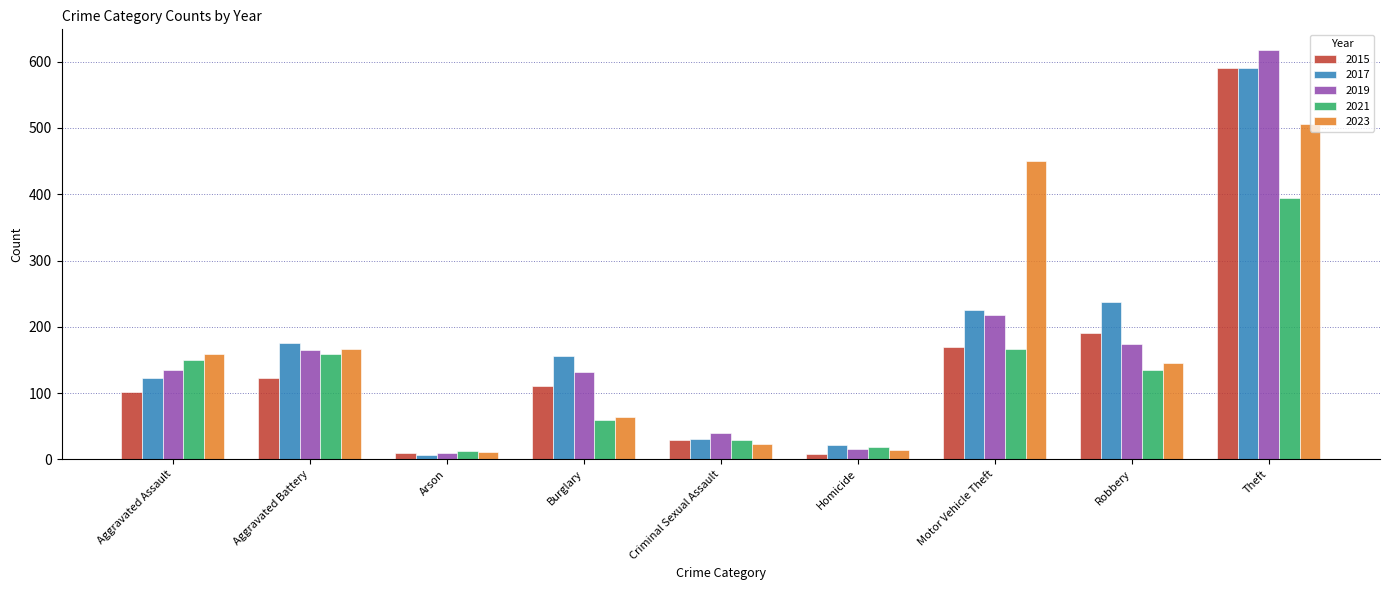

Is it true that 2015 equals 260 at Motor Vehicle Theft?

False